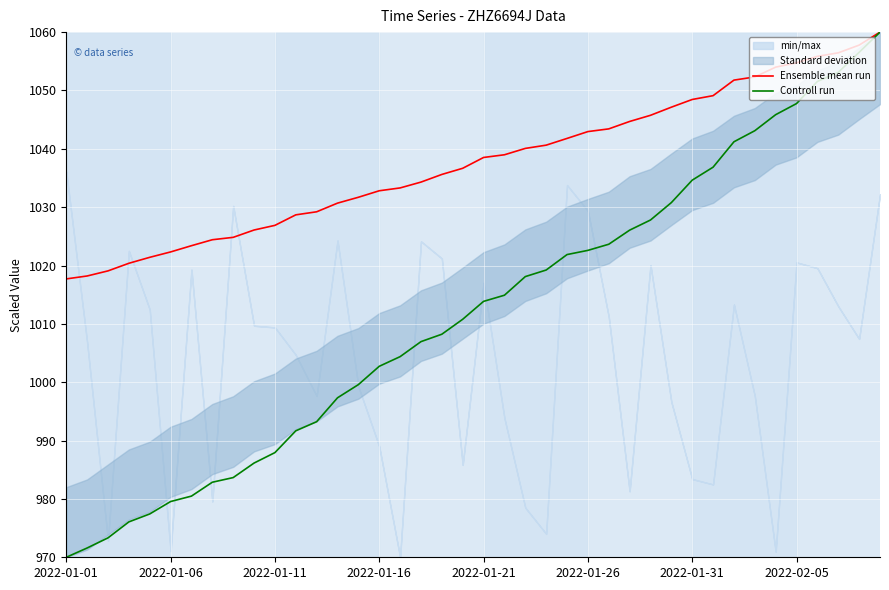

True or false: Ensemble mean run has a value of 499.8 at 2022-02-05.

False